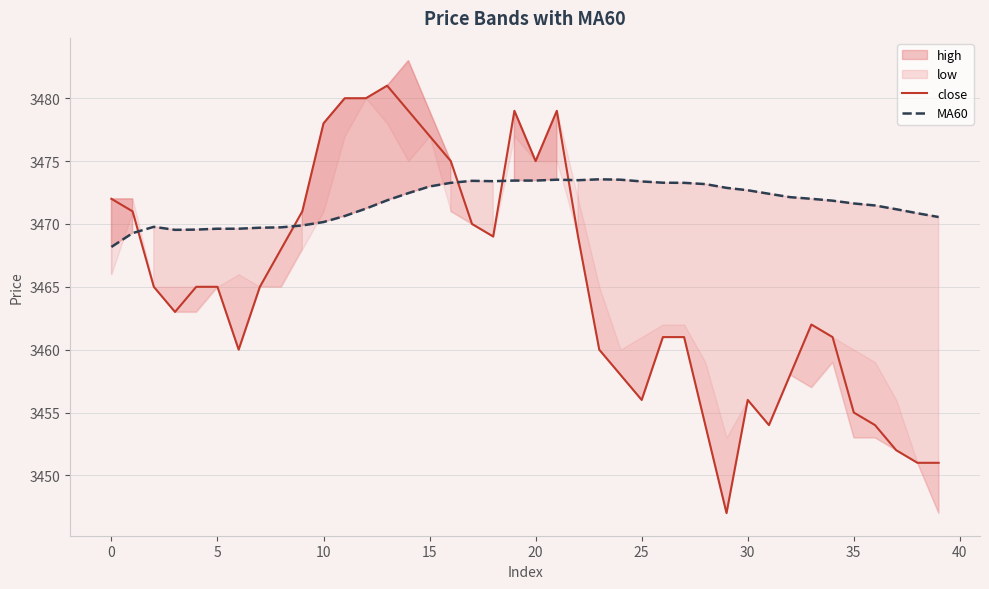

True or false: MA60 has a value of 6103.4 at 10.

False